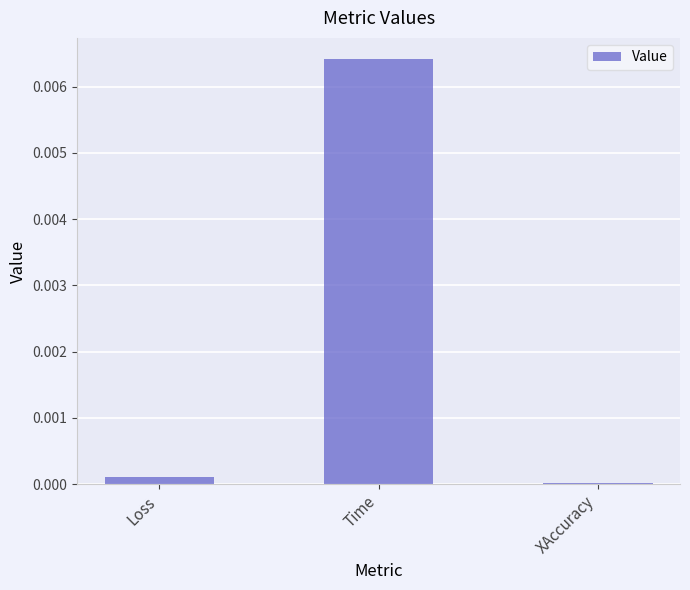

The chart shows a value of 0.0 at Time. True or false?

True